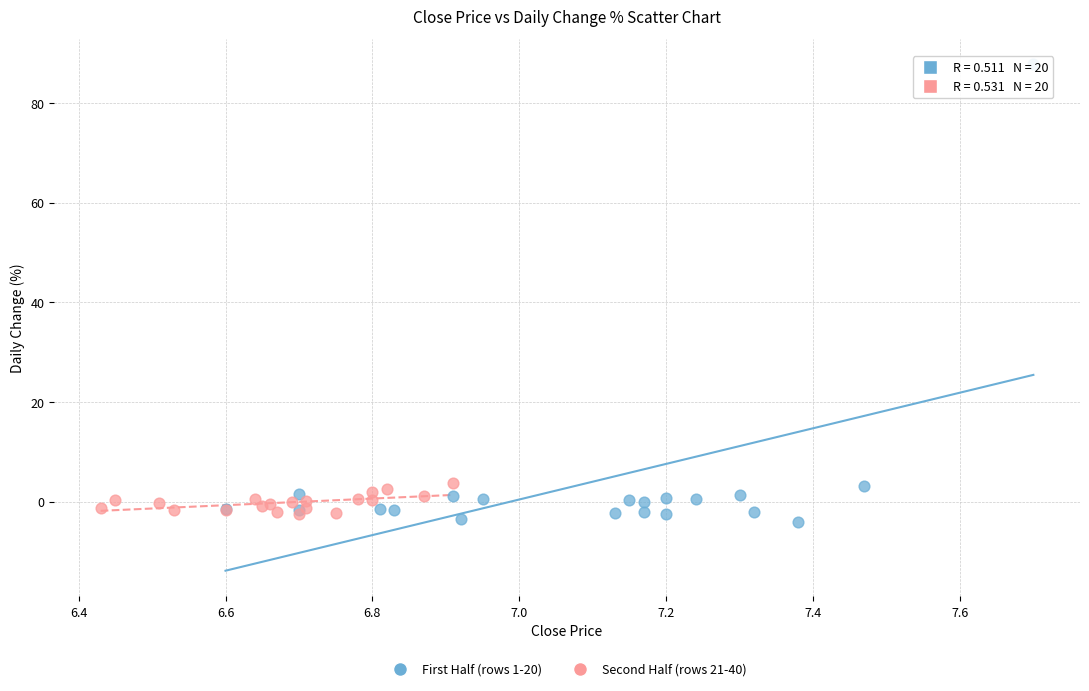

Which series contains the highest Y value?

First Half (rows 1-20)